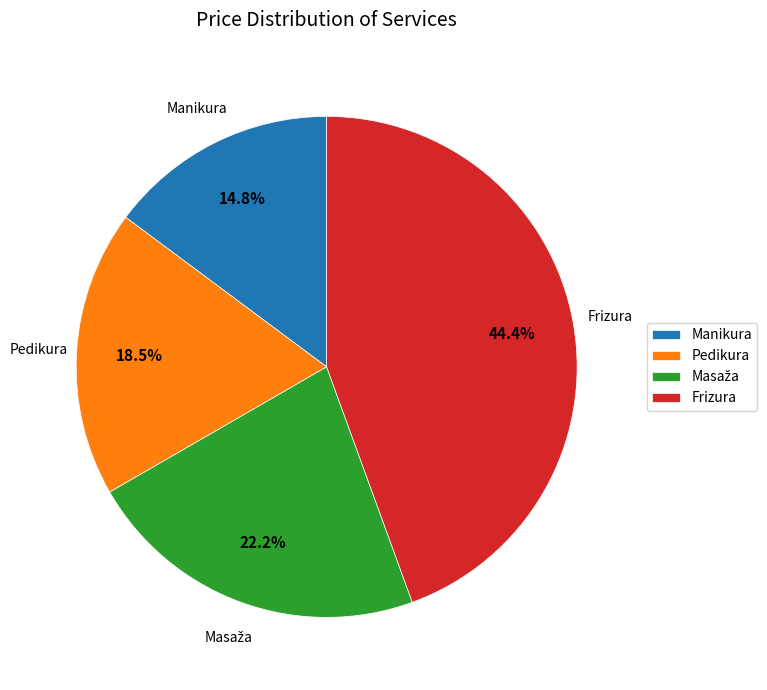

What portion of the pie excludes Manikura?

85.2%